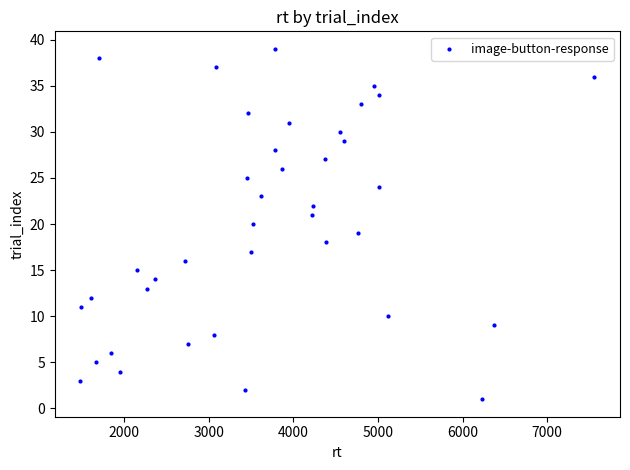

What is the range of X values (max minus min)?

6074